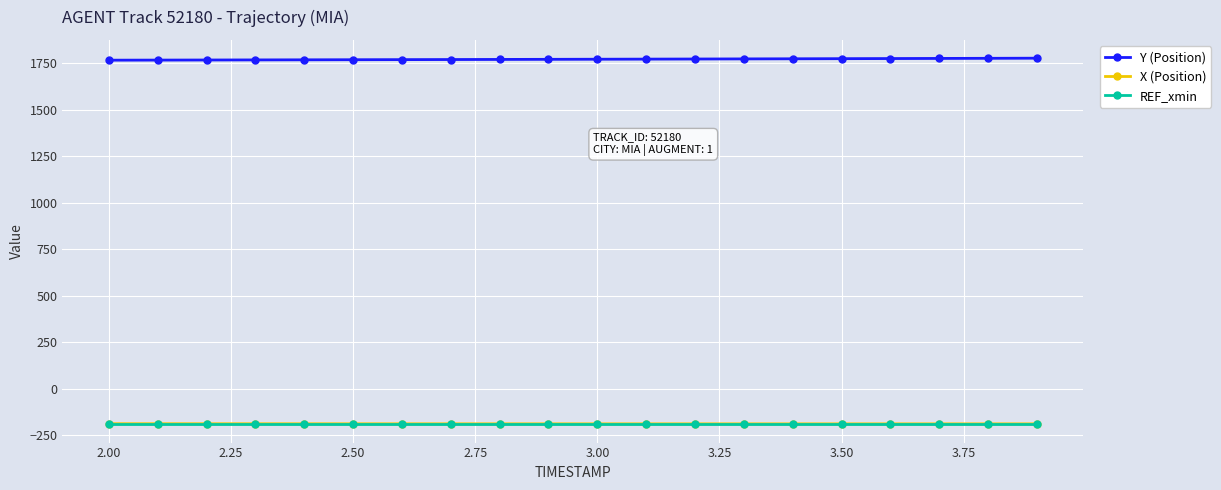

What is the greatest value displayed?

1776.2